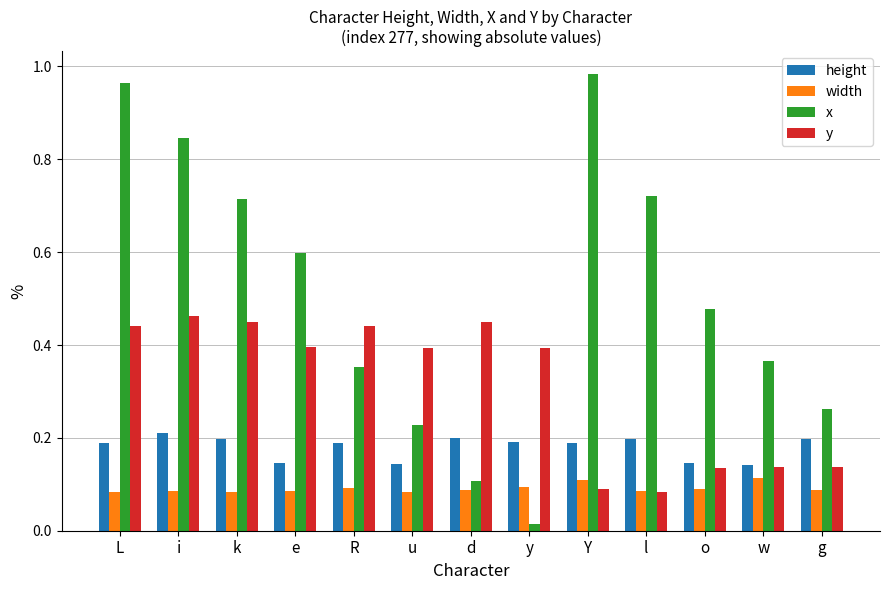

What position from the right is y?

6